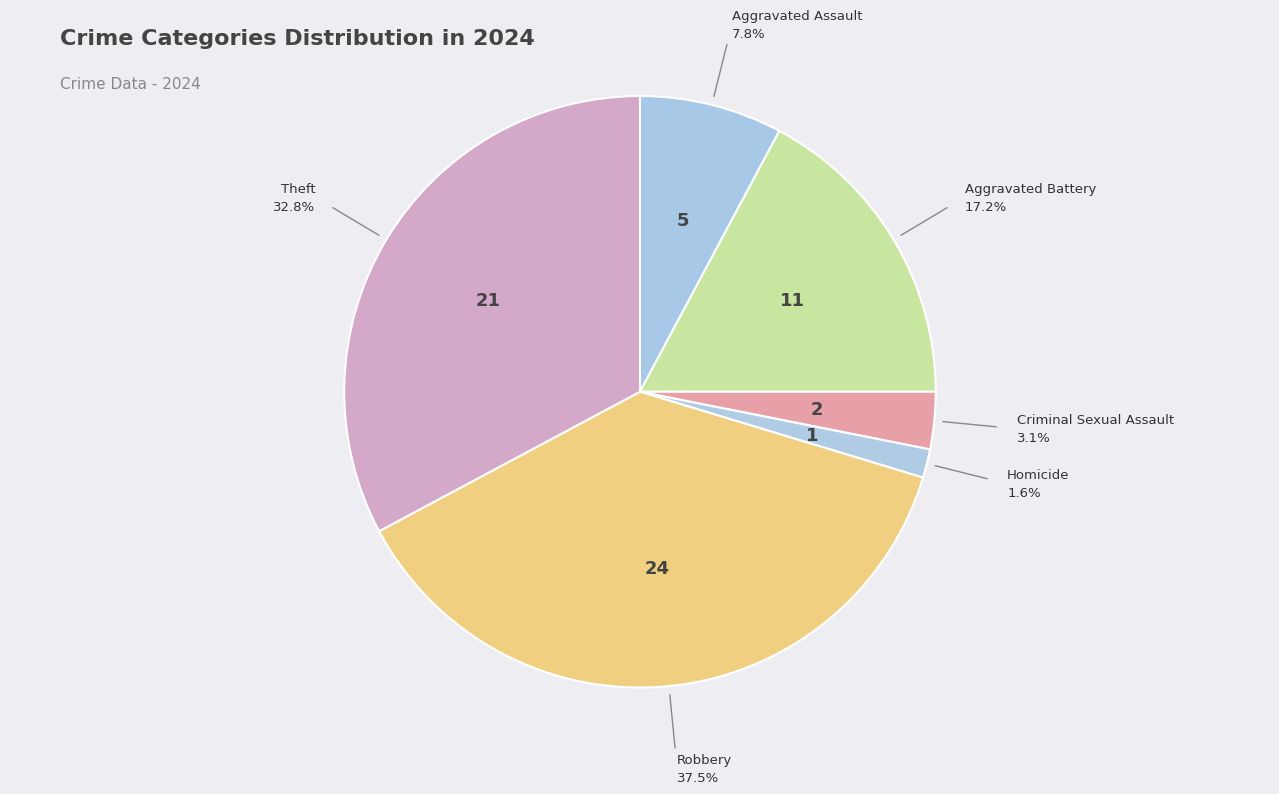

How many slices are in this pie chart?

6